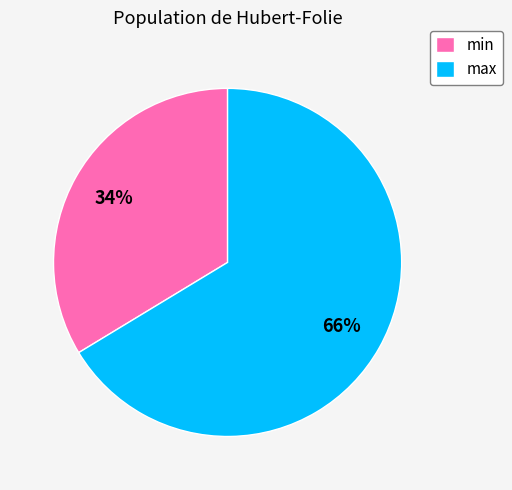

Between min and max, which is larger?

max